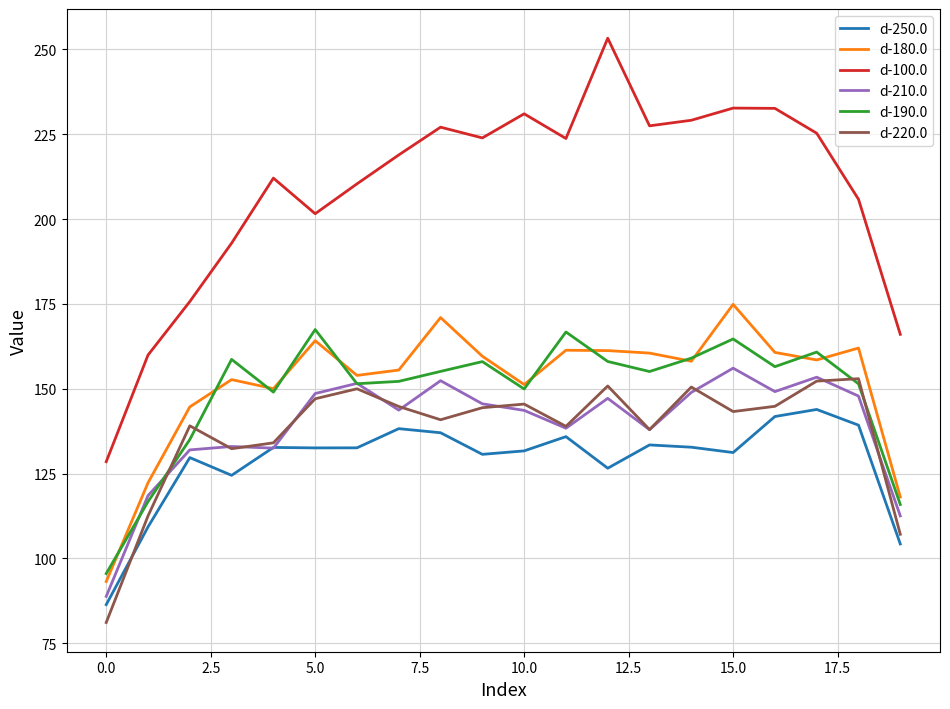

Which series has the widest spread of values?

d-100.0